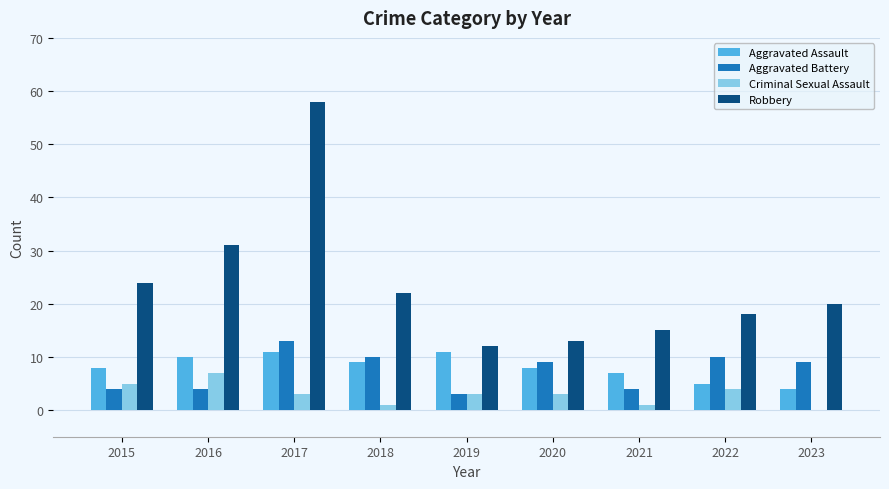

Are the bars horizontal?

No